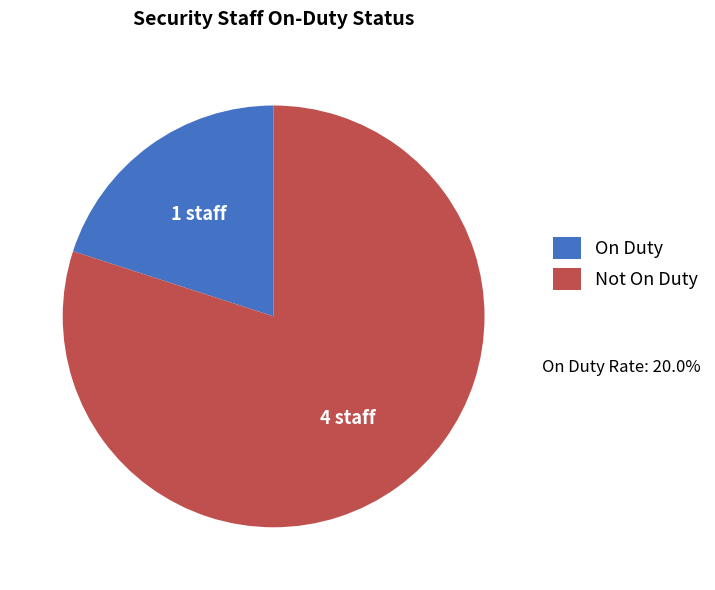

What is the smallest slice in the pie chart?

On Duty